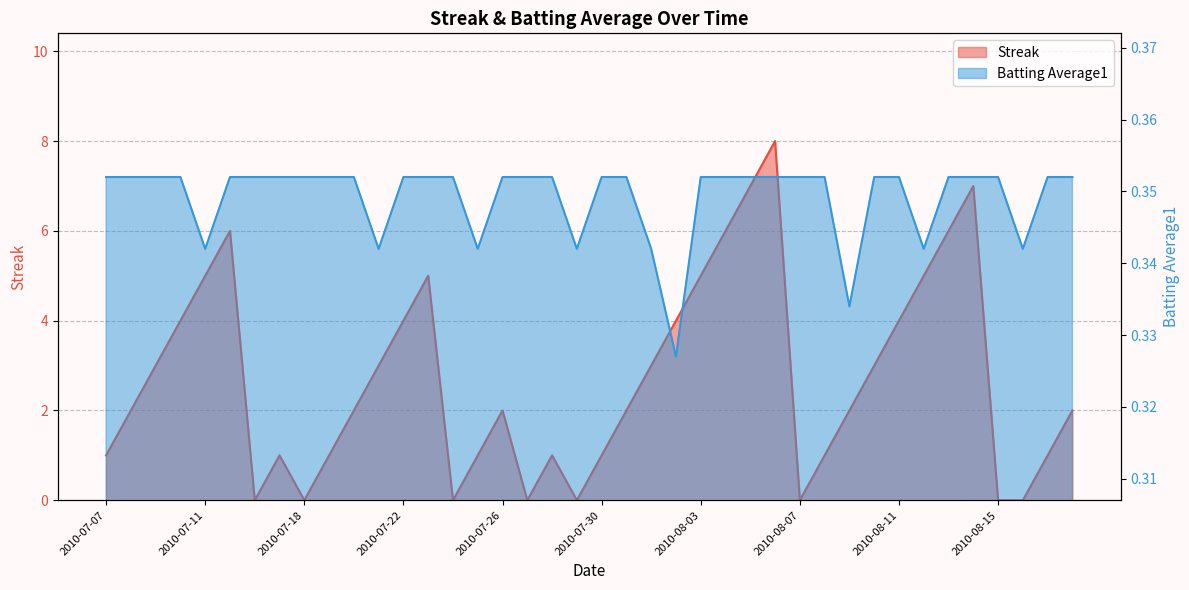

List the series in order of their peak value, lowest first.

Batting Average1, Streak